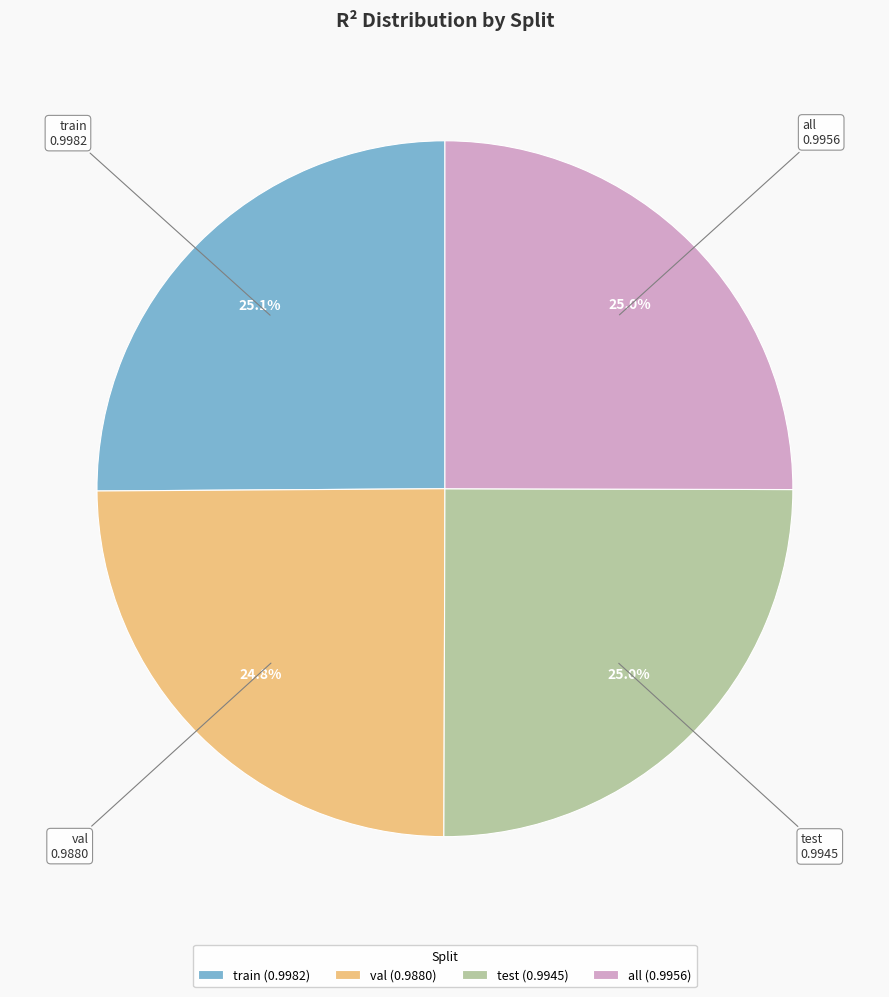

True or false: test accounts for 15% of the total.

False